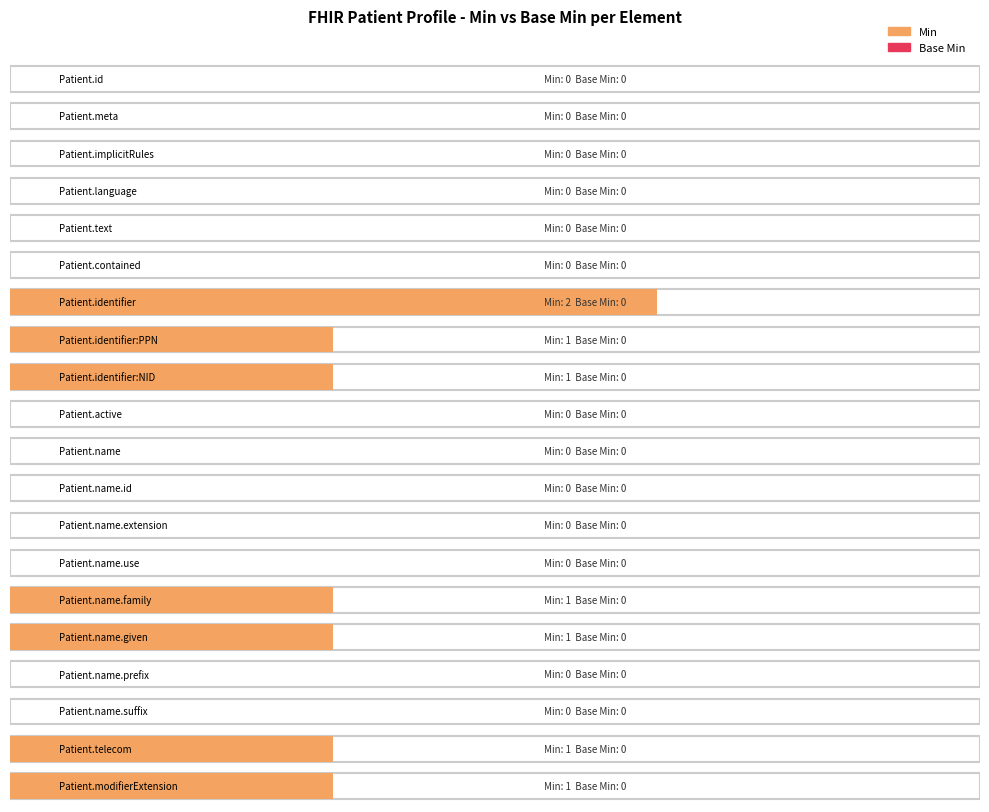

Which has a higher value, Patient.meta or Patient.name.family?

Patient.name.family